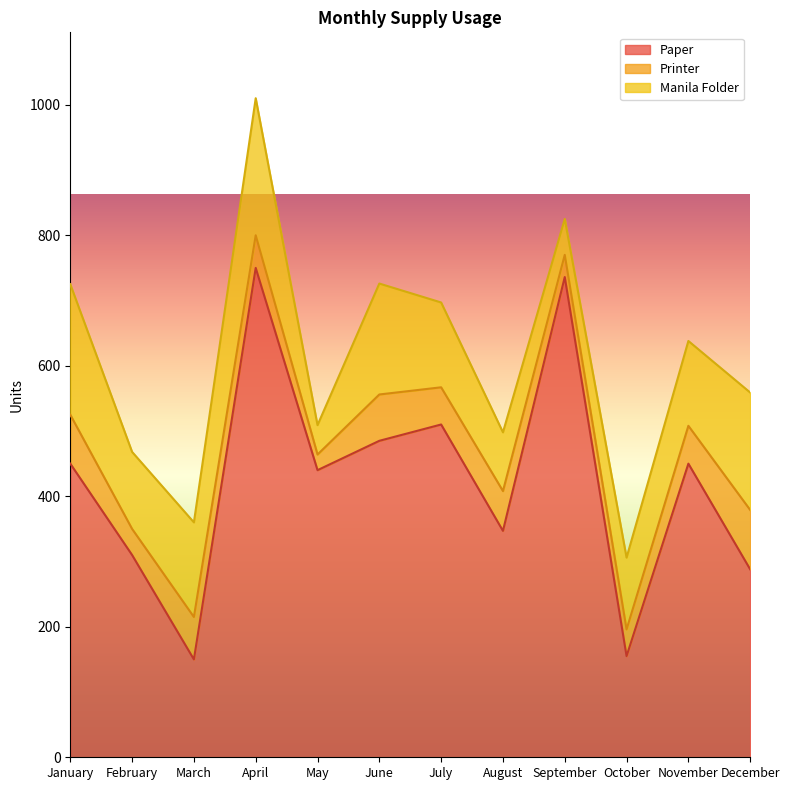

What is the minimum value shown in the chart?

24